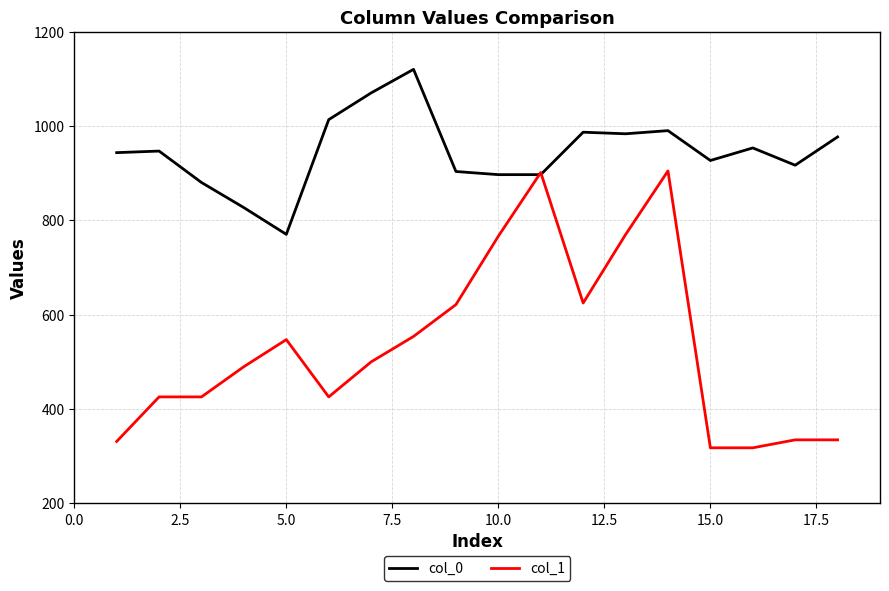

Which series has the widest spread of values?

col_1